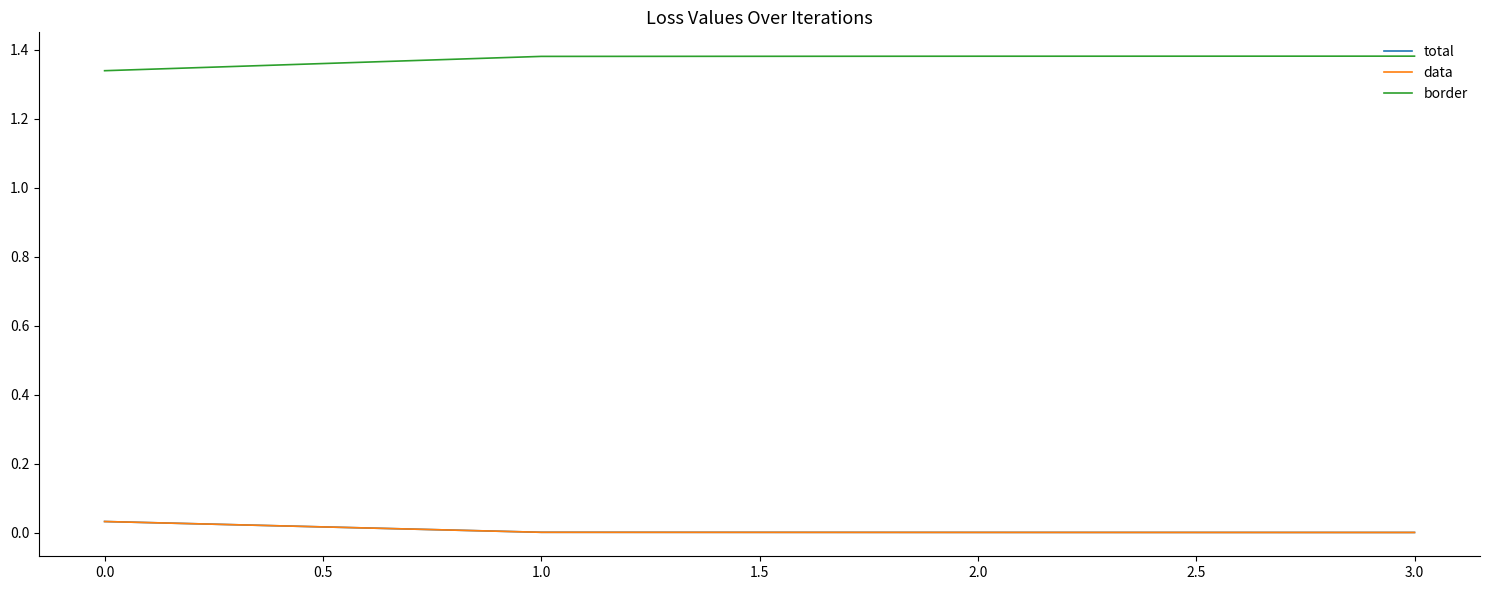

Does the chart display data point markers on the line(s)?

No